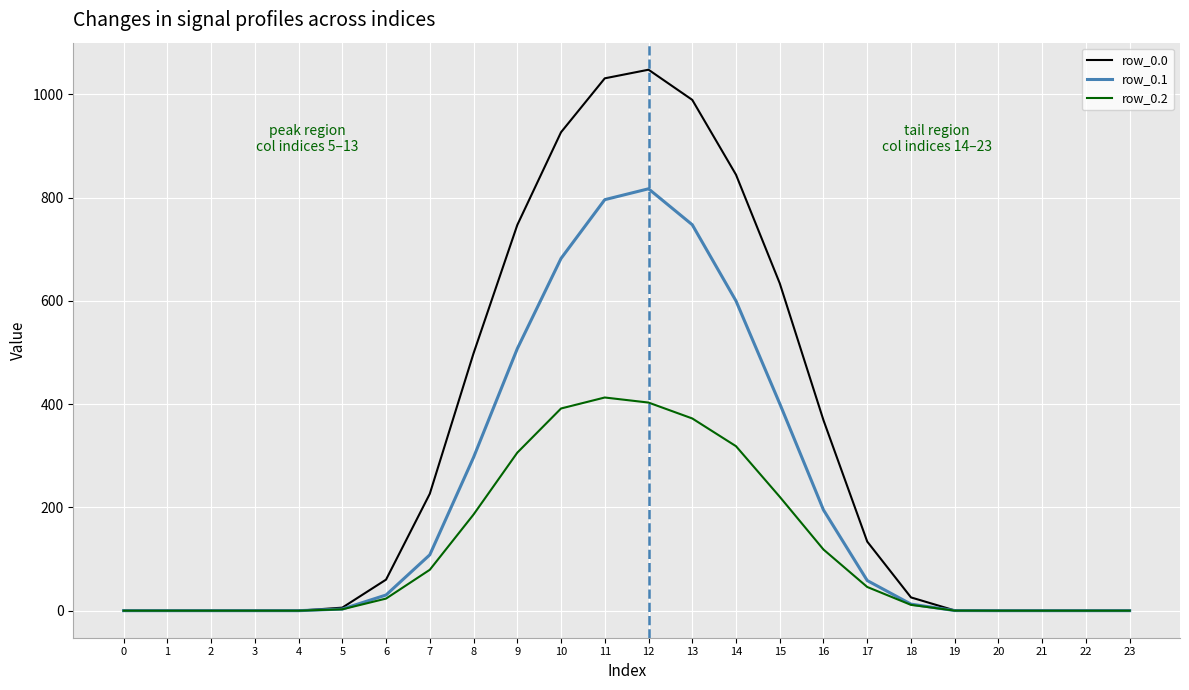

Rank the series by their average value, from lowest to highest.

row_0.2, row_0.1, row_0.0